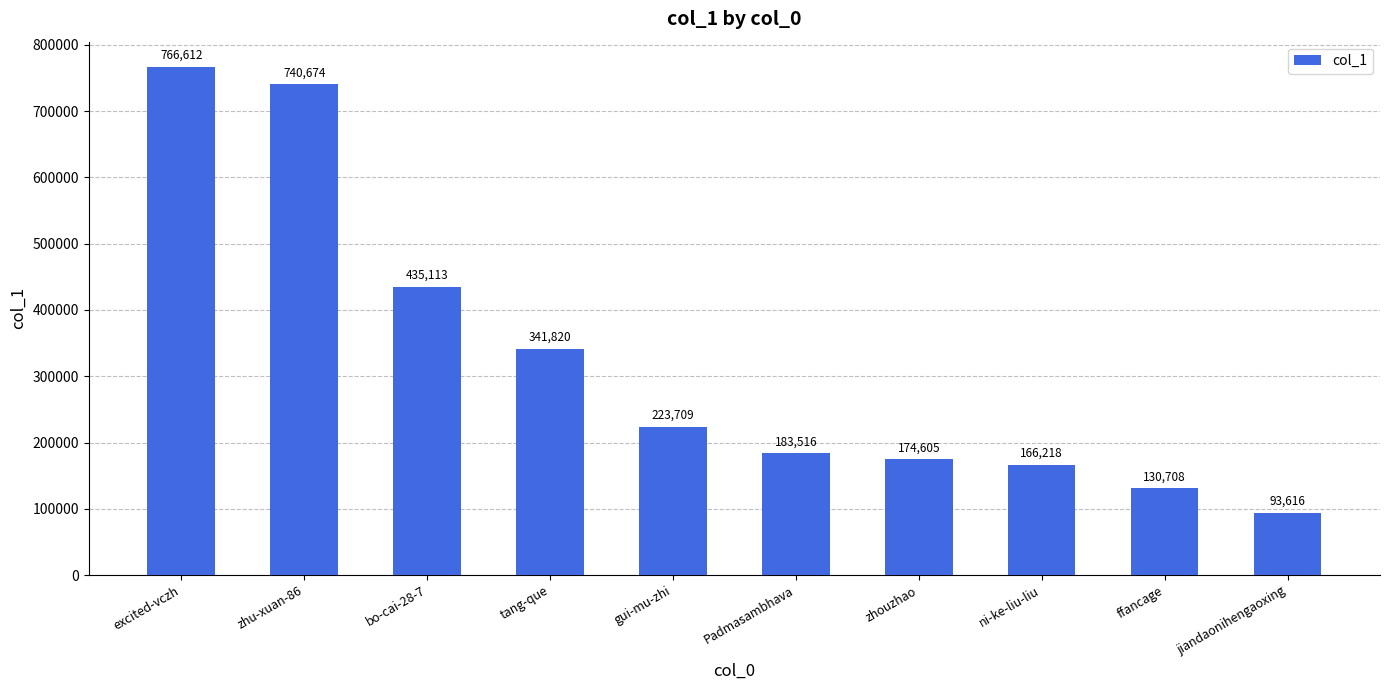

What is the ratio of the value at gui-mu-zhi to the value at excited-vczh?

0.3